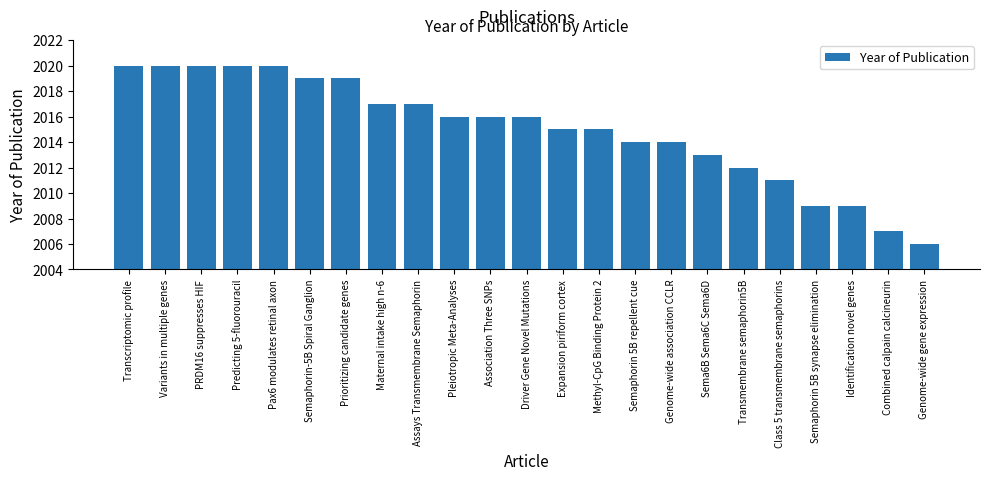

What is the minimum value shown in the chart?

2006